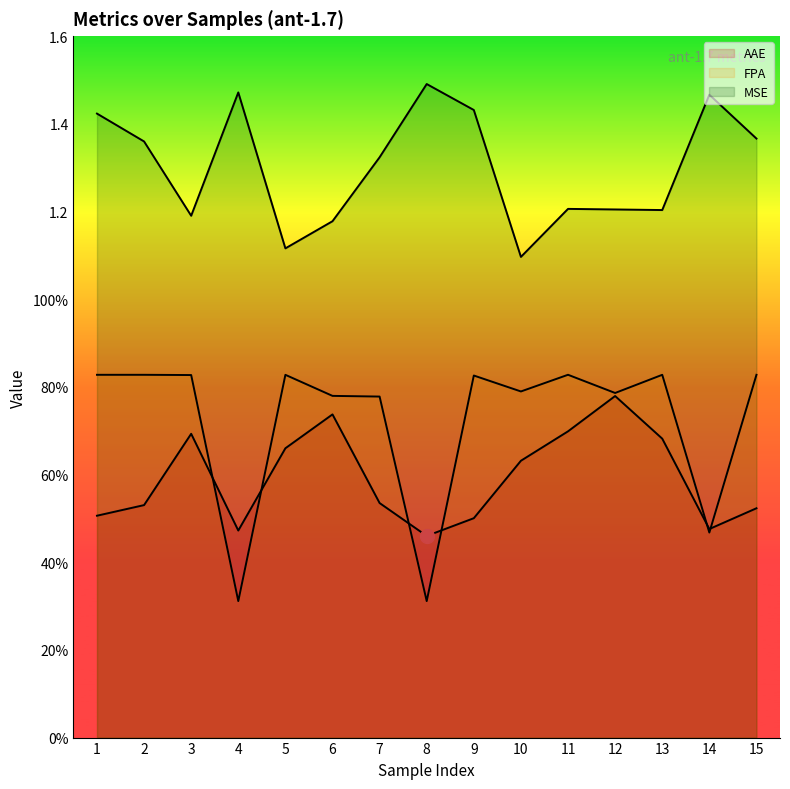

At which category is the sum across all series the highest?

12